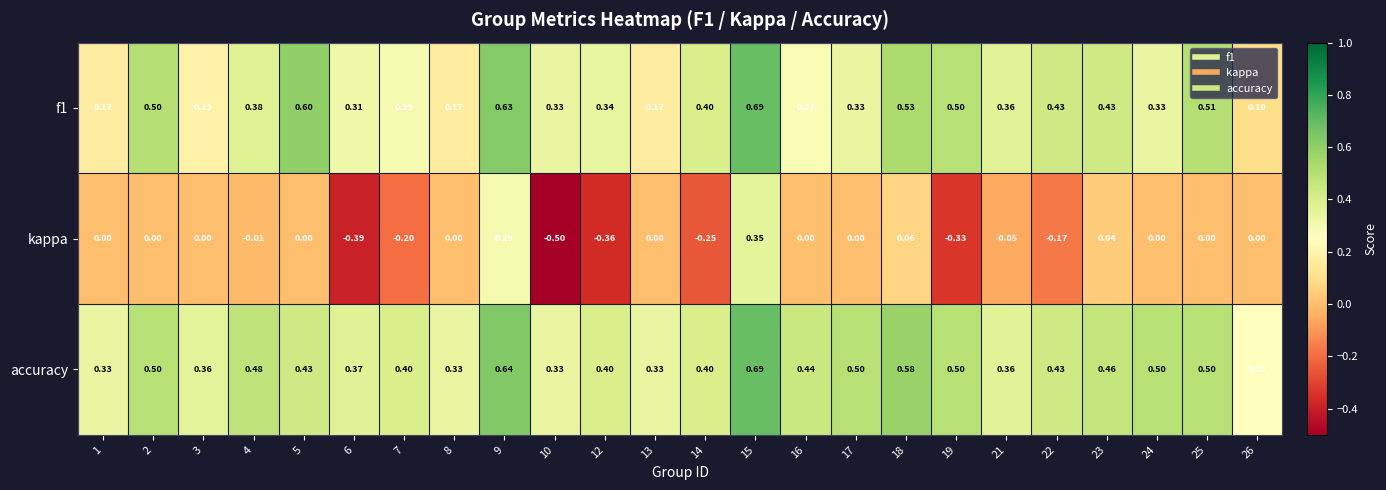

How many series are shown in this chart?

3